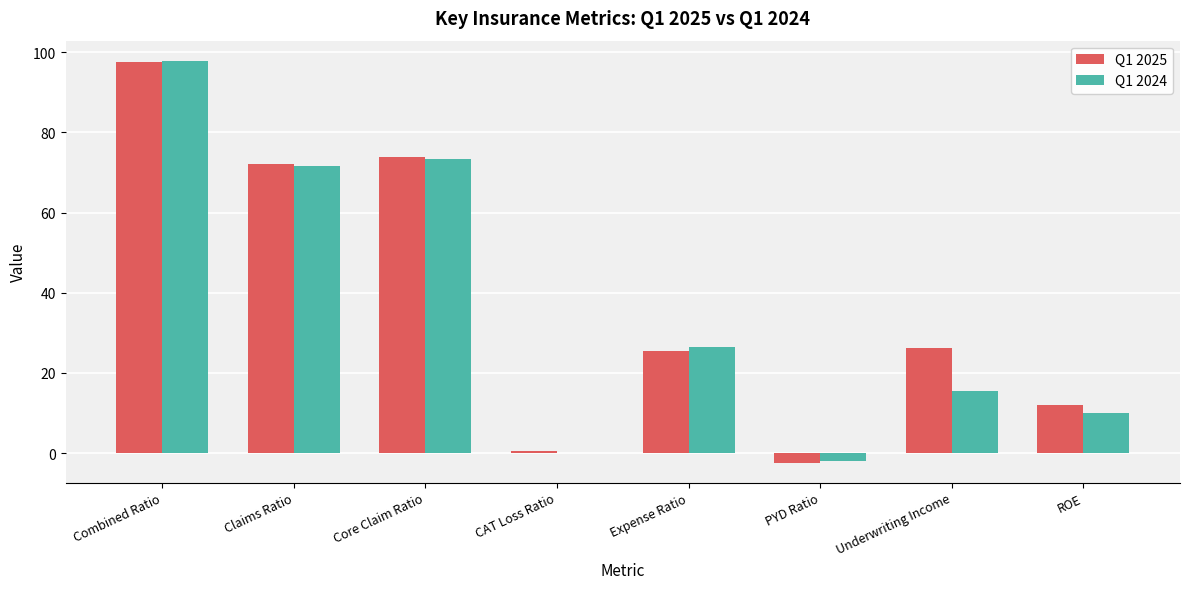

At which label does Q1 2025 reach its peak?

Combined Ratio